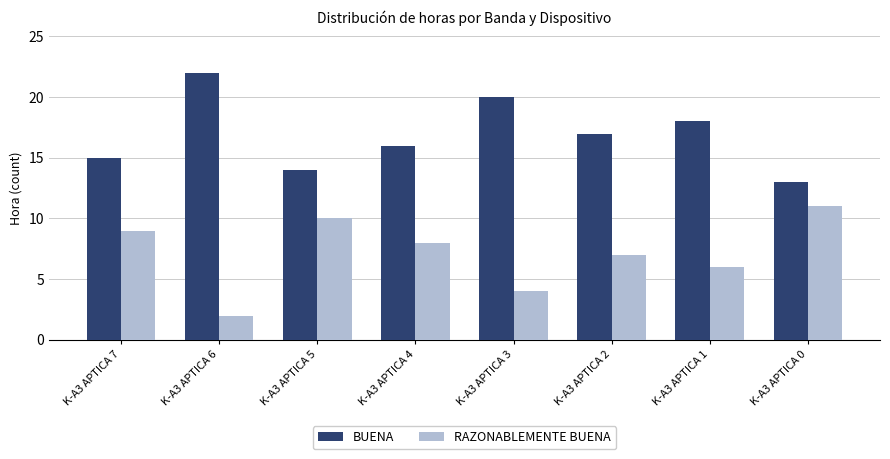

What is the difference between the highest and lowest values at K-A3 APTICA 5?

4